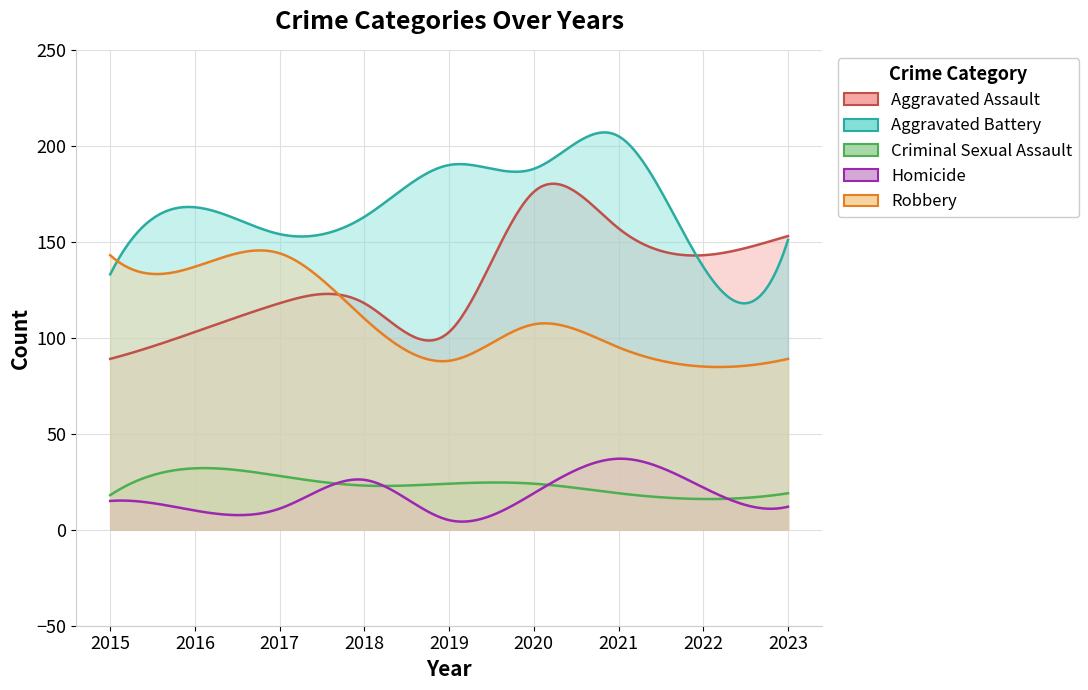

How many data points in Aggravated Battery are less than 163?

4